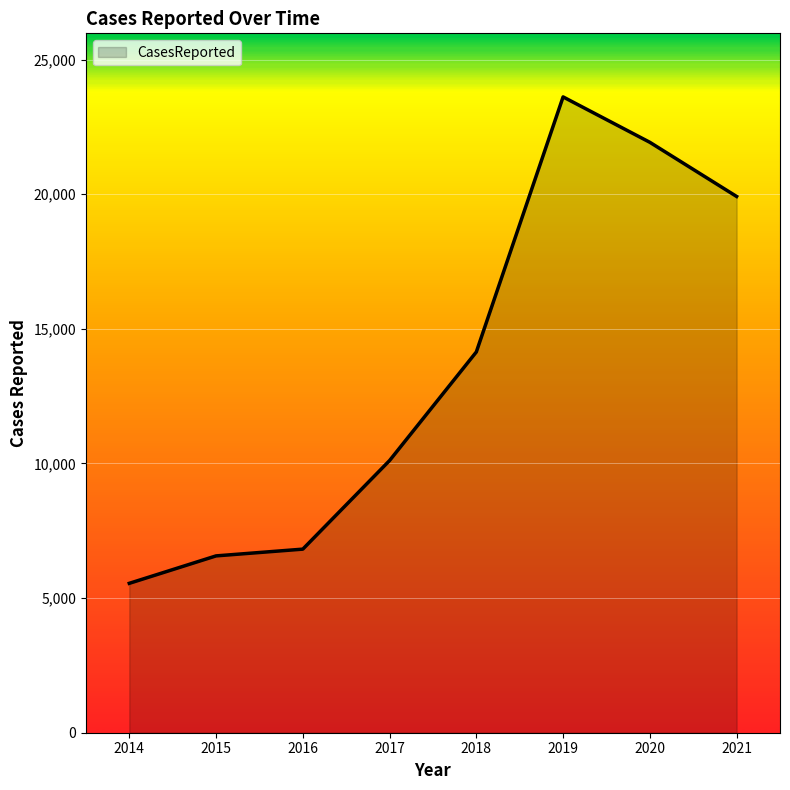

True or false: the data shows 2125 at 2014.

False